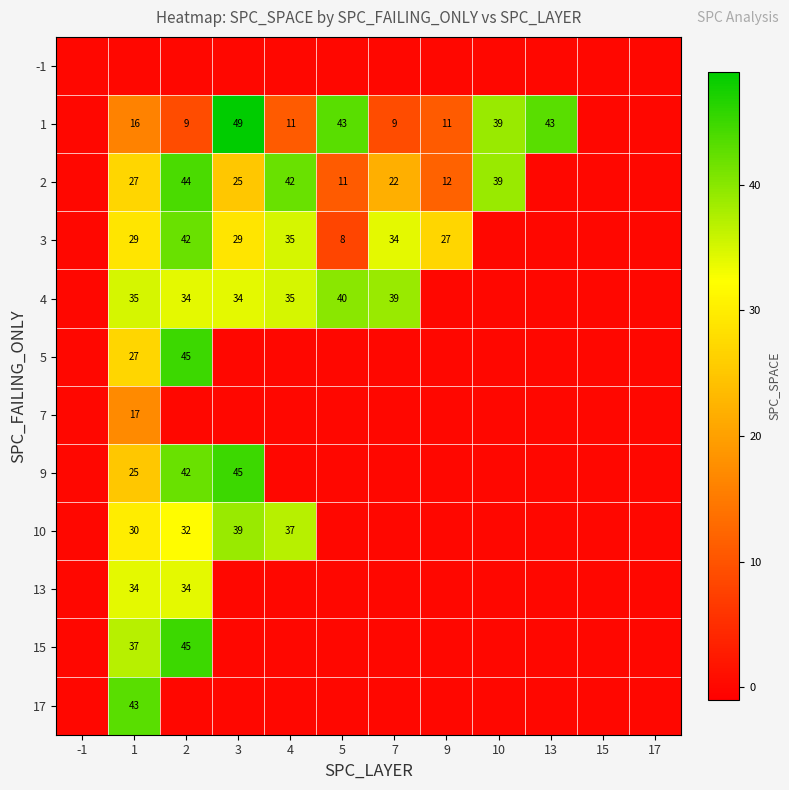

The 2 series shows 12 at 9. True or false?

True